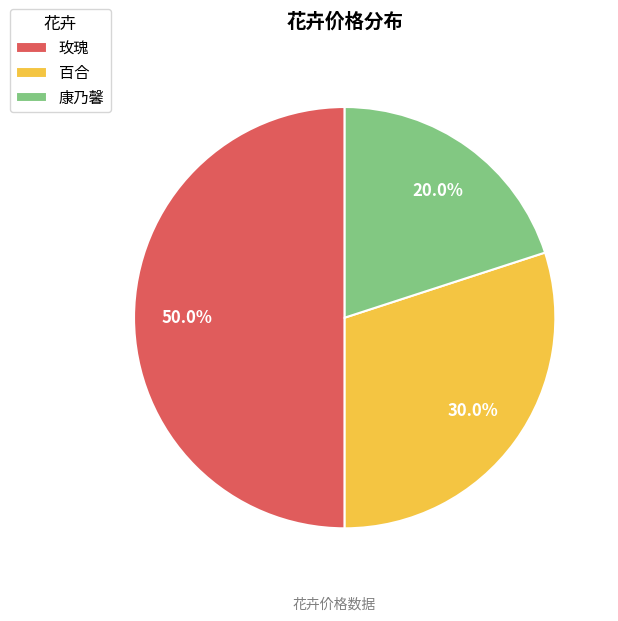

Which category has the biggest portion of the pie?

玫瑰